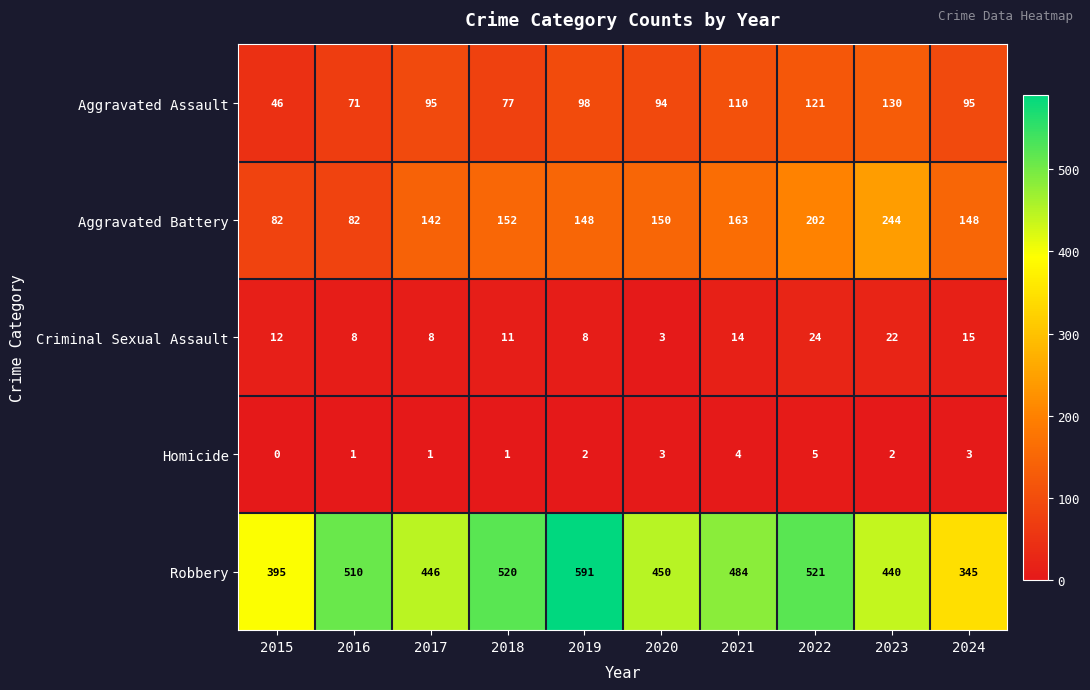

How many categories are shown in the chart?

10